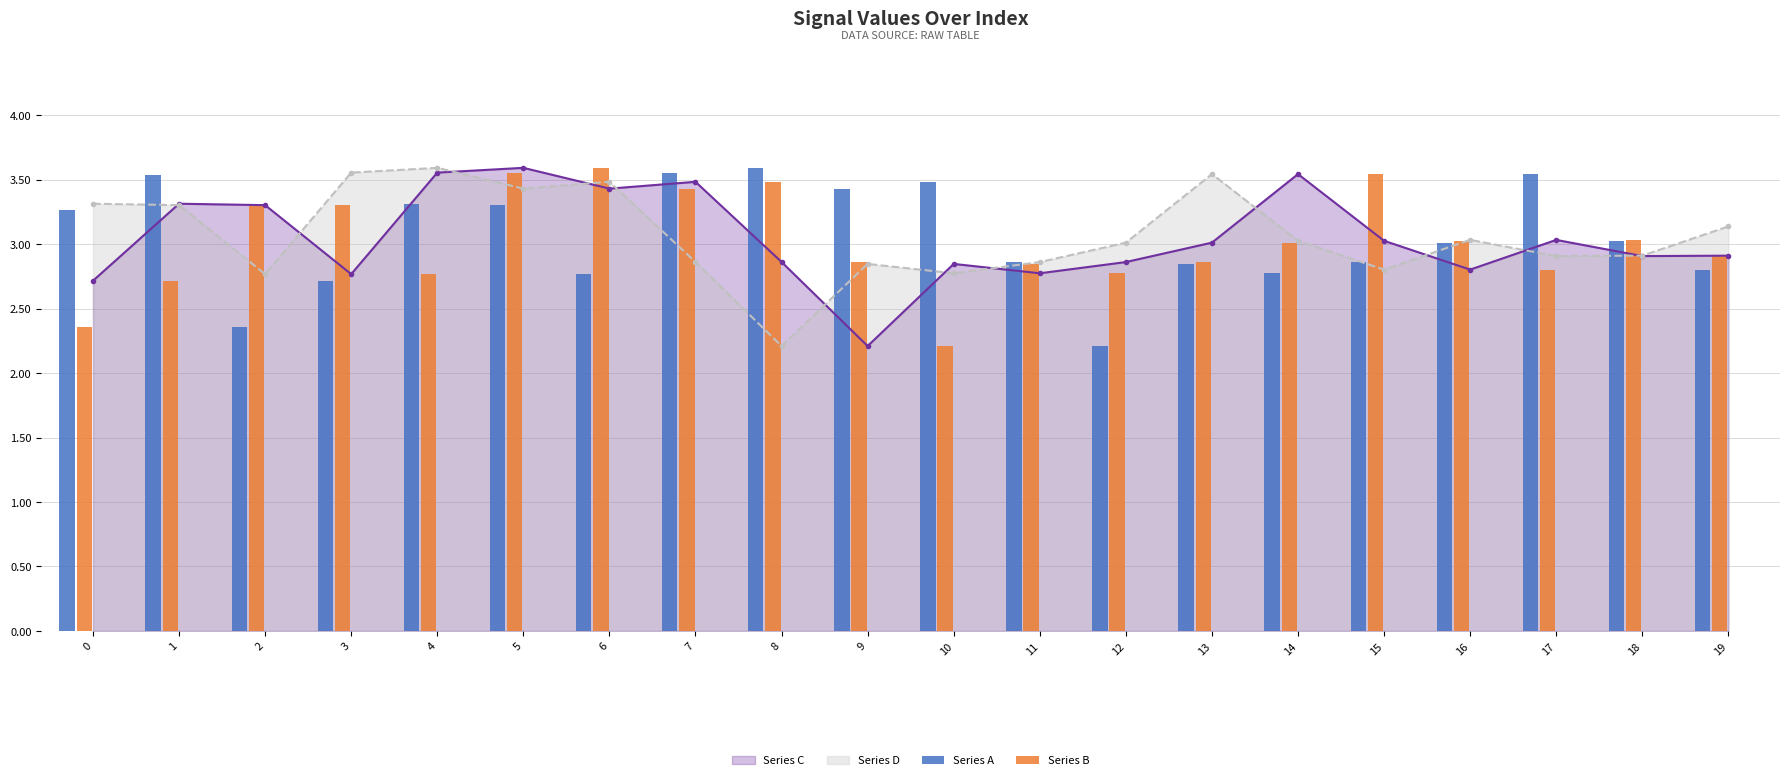

What is the smallest value displayed?

2.2